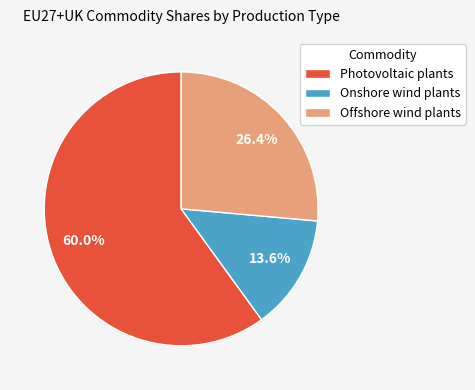

Rank the categories by value from highest to lowest.

Photovoltaic plants, Offshore wind plants, Onshore wind plants